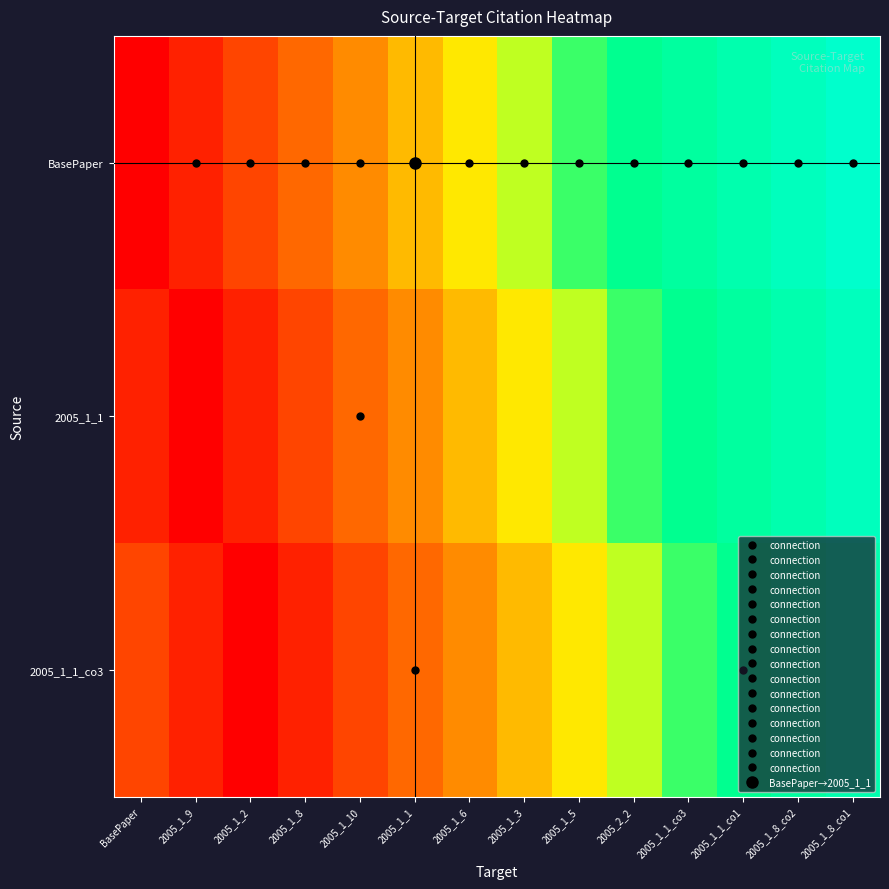

Which label corresponds to the smallest value in the chart?

BasePaper